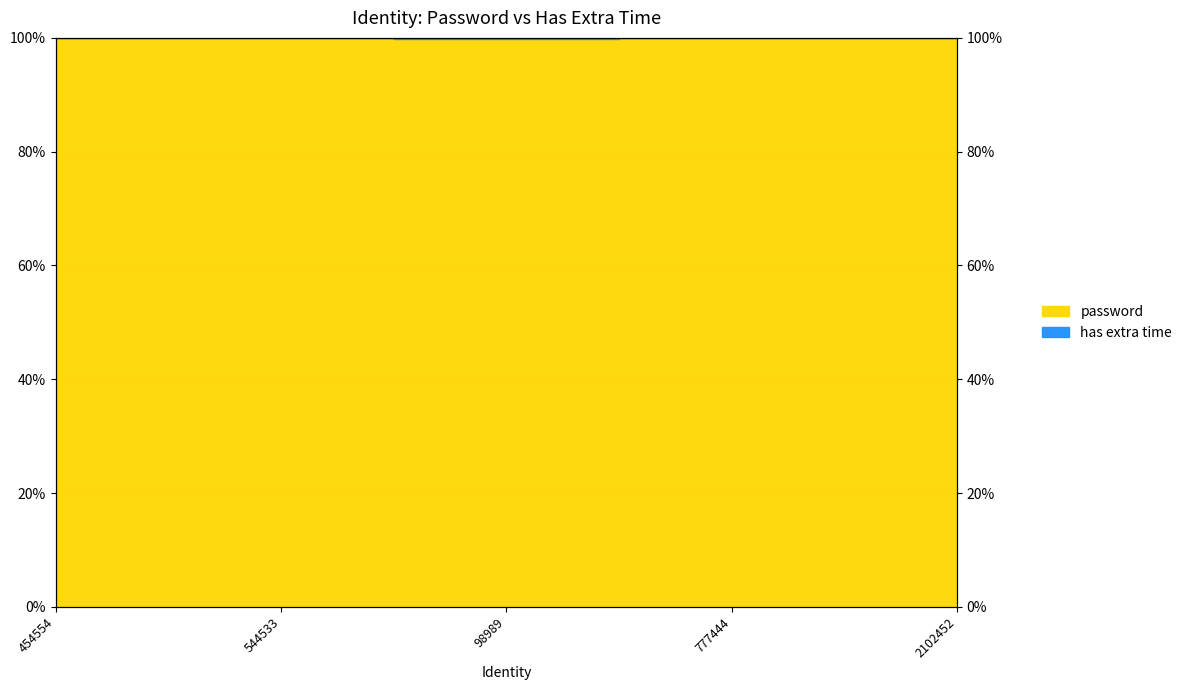

What is the maximum value shown in the chart?

100.0